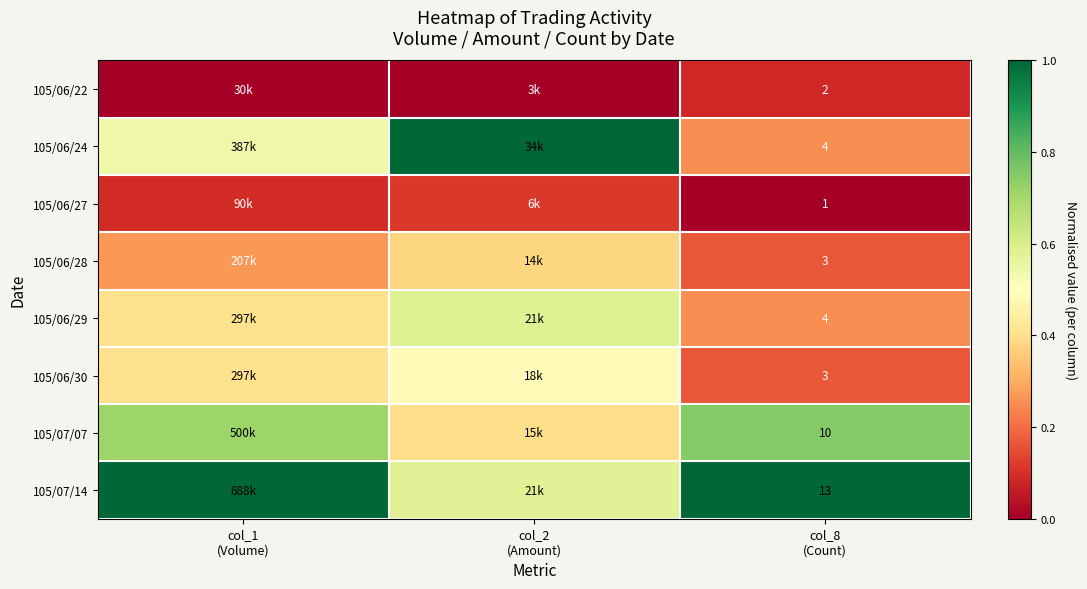

At col_8 (Count), list the series in order from largest to smallest.

105/07/14, 105/07/07, 105/06/24, 105/06/29, 105/06/28, 105/06/30, 105/06/22, 105/06/27